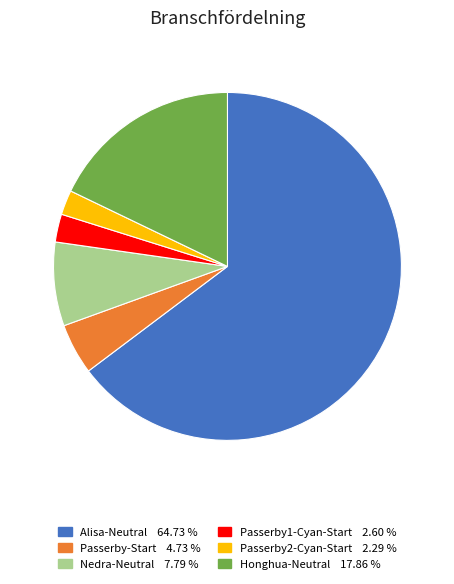

Does any single category account for the majority?

Yes